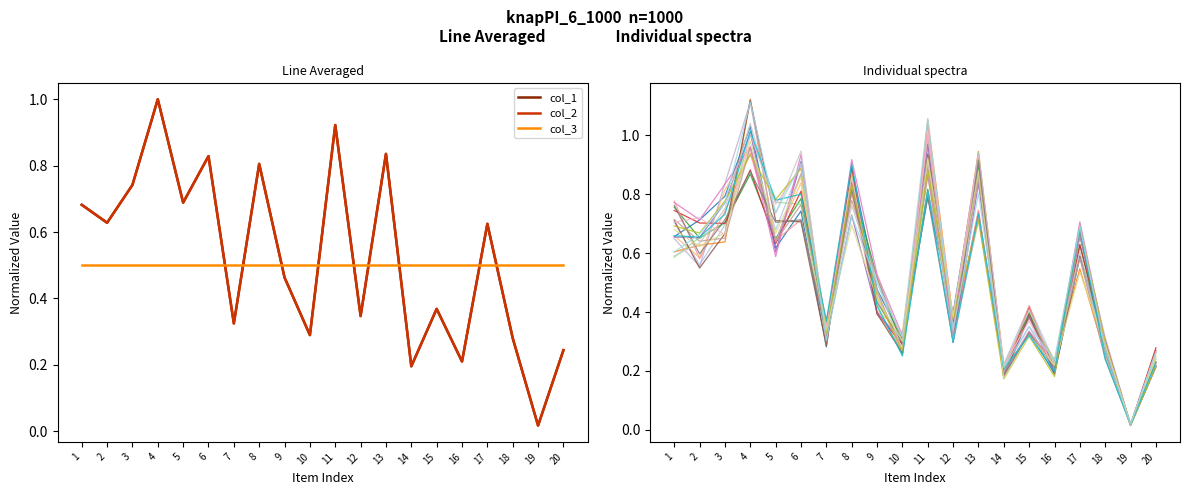

Between 16 and 11, which is larger?

11